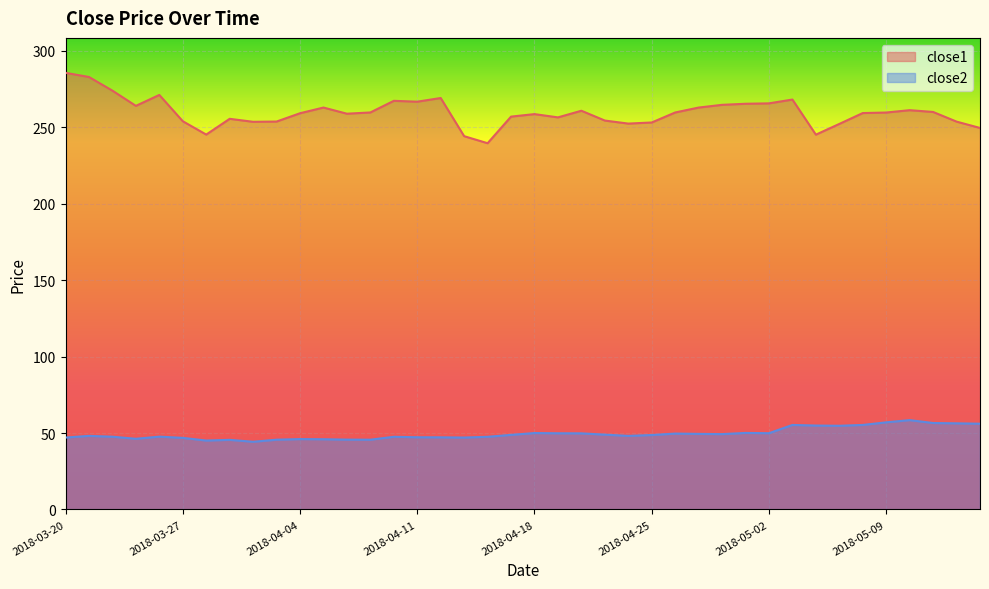

What position from the left is 2018-04-18?

21